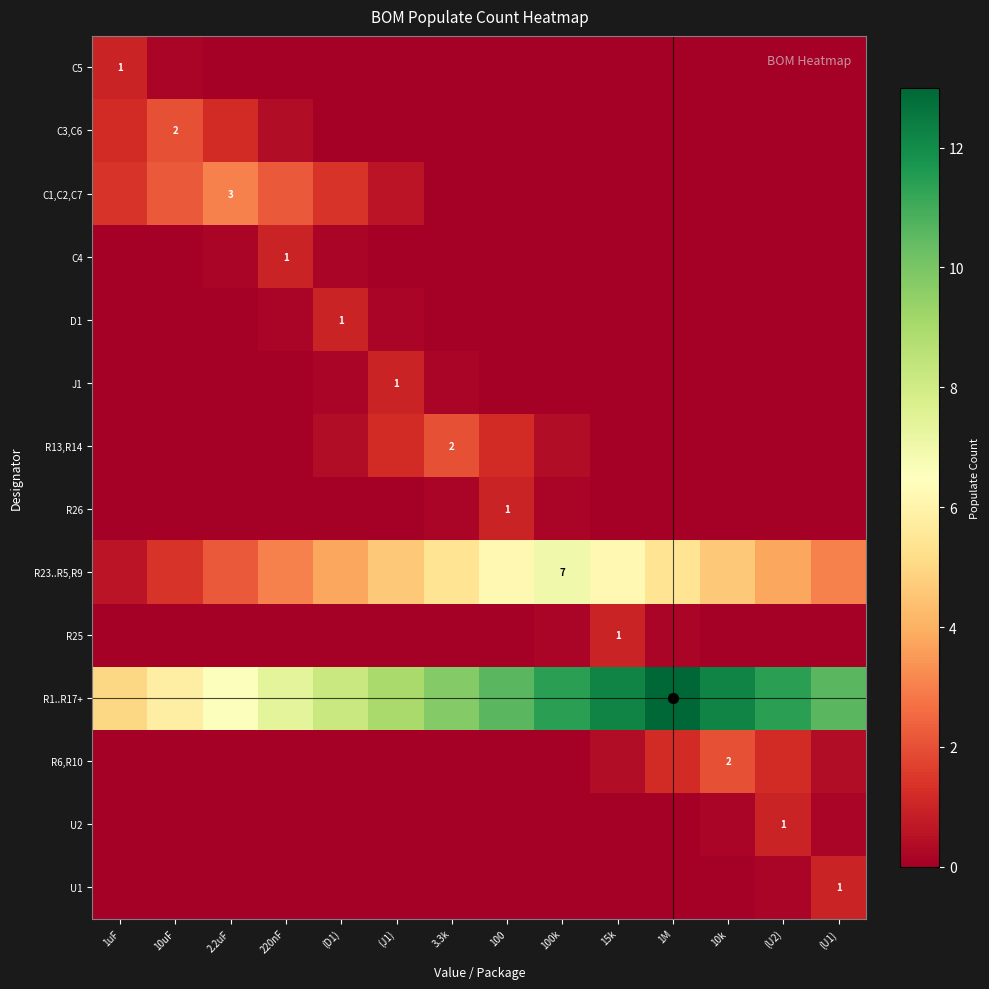

Which series has the largest total across all categories?

R1..R17+